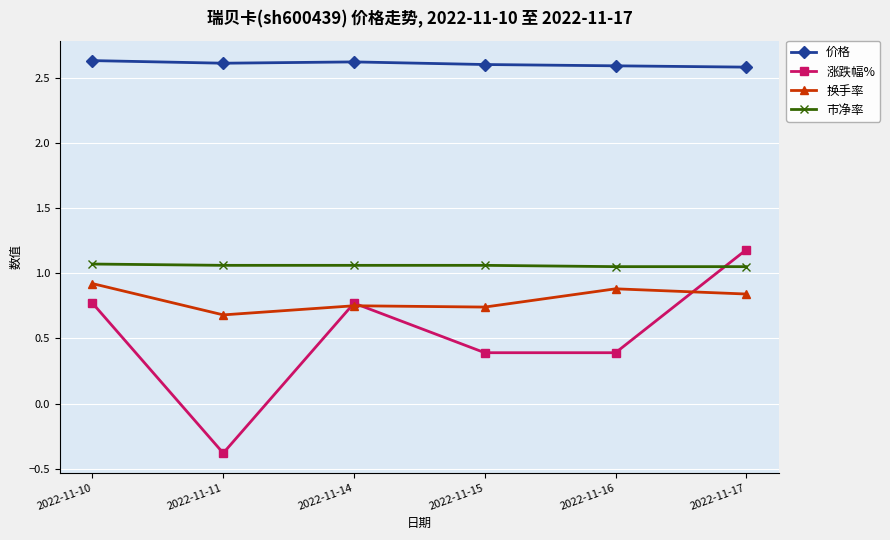

What is the approximate value of 涨跌幅% at 2022-11-16?

0.4